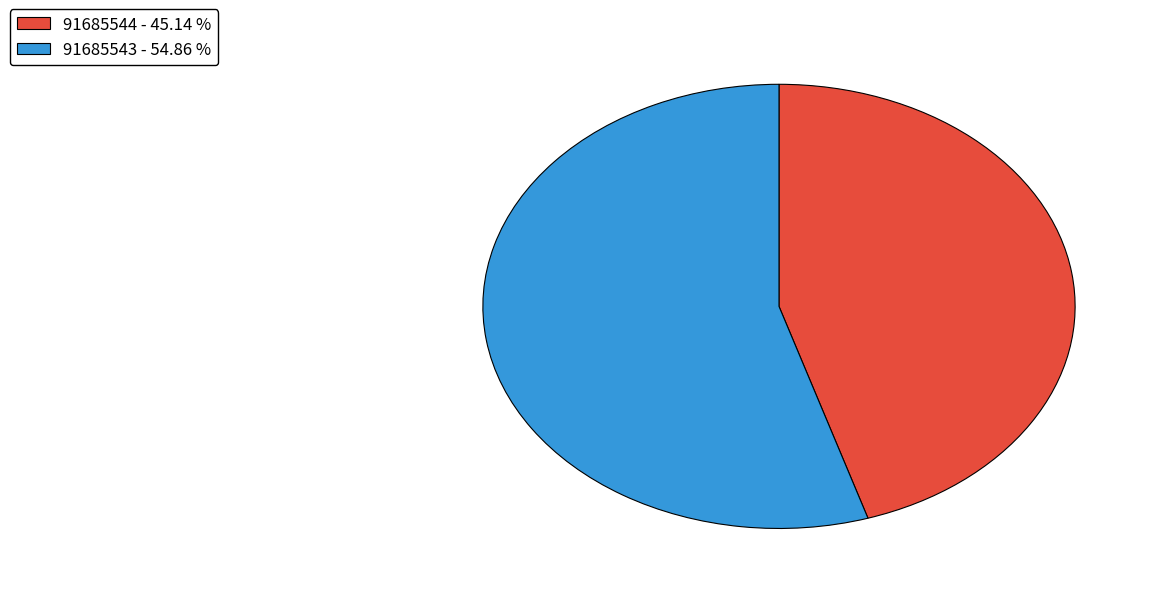

Rank the categories by value from highest to lowest.

91685543, 91685544